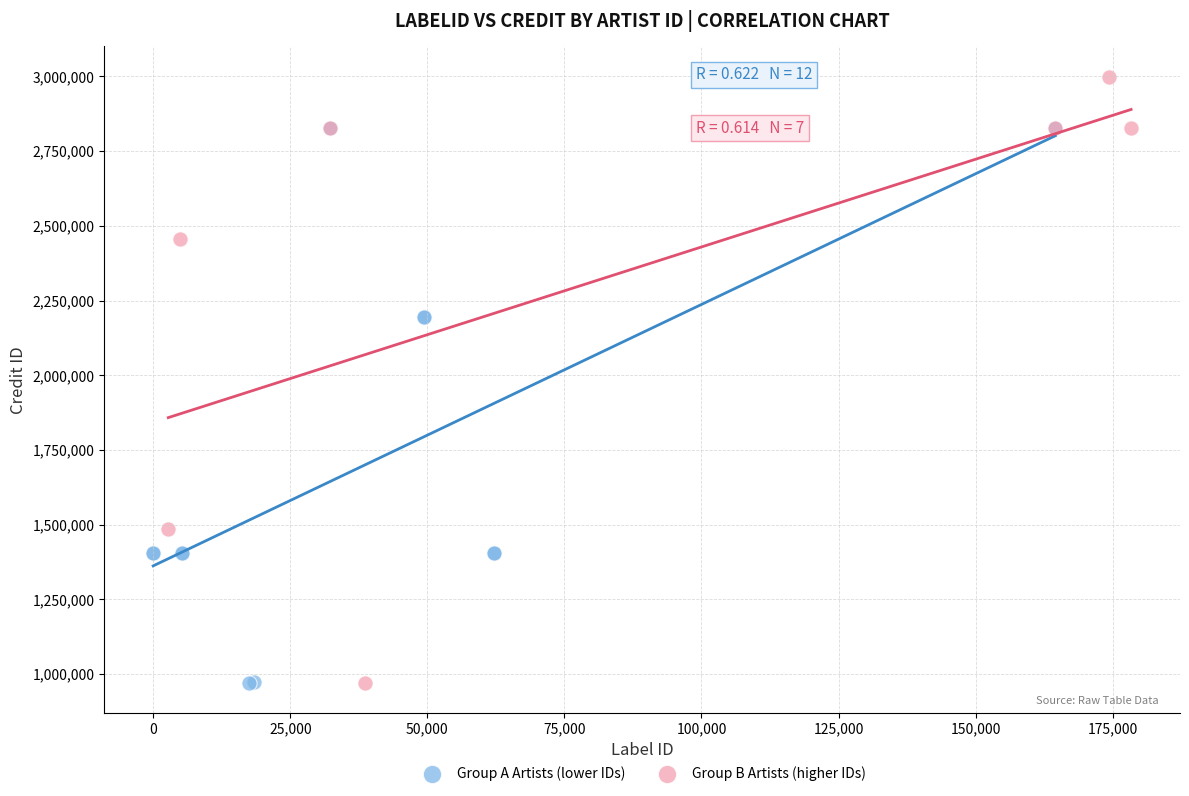

Which series contains the highest Y value?

Group B Artists (higher IDs)